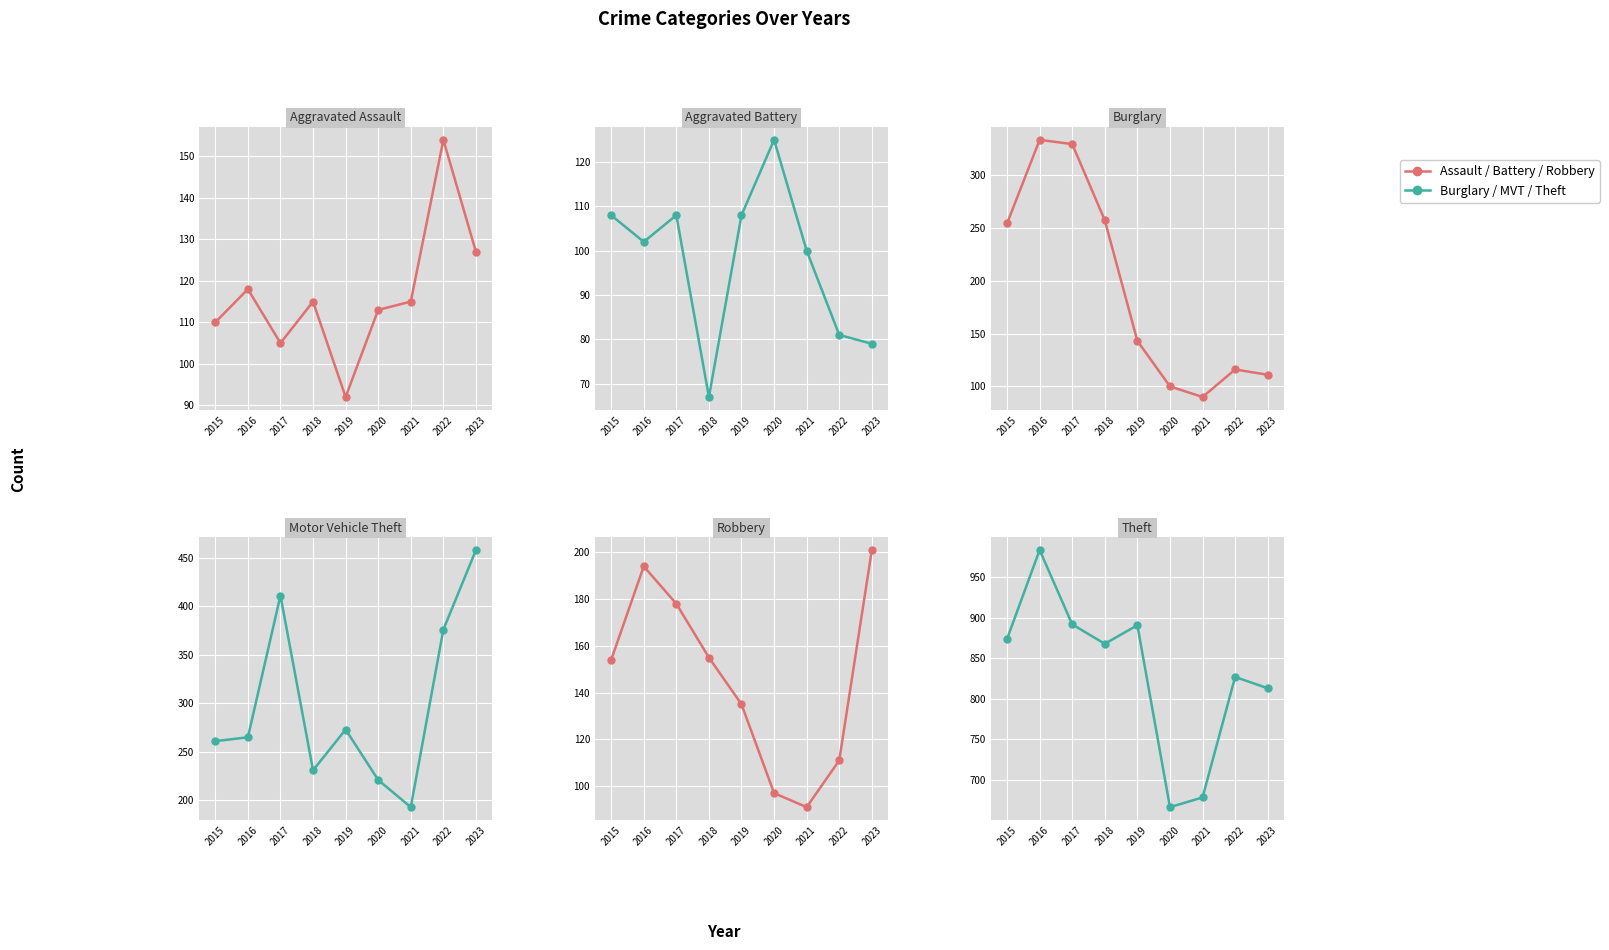

What is the value of the Theft point at the 4th from the left?

868